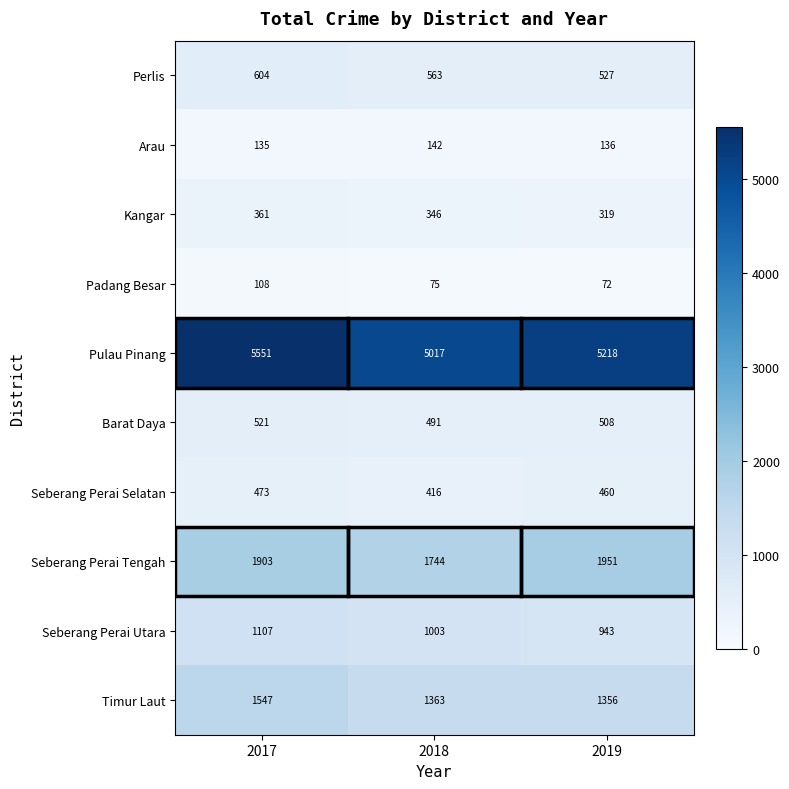

How many distinct data groups are displayed?

10